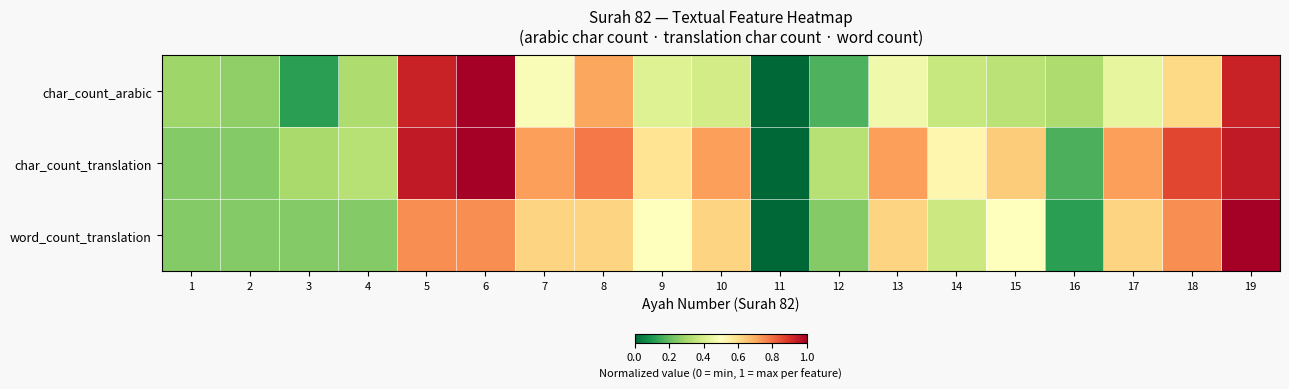

Reading left to right, list all the values displayed in this chart.

char_count_arabic: 1=0.3	2=0.3	3=0.1	4=0.3	5=0.9	6=1.0	7=0.5	8=0.7	9=0.4	10=0.4	11=0.0	12=0.2	13=0.5	14=0.4	15=0.3	16=0.3	17=0.4	18=0.6	19=0.9
char_count_translation: 1=0.2	2=0.2	3=0.3	4=0.3	5=0.9	6=1.0	7=0.7	8=0.8	9=0.6	10=0.7	11=0.0	12=0.3	13=0.7	14=0.5	15=0.6	16=0.2	17=0.7	18=0.9	19=0.9
word_count_translation: 1=0.2	2=0.2	3=0.2	4=0.2	5=0.7	6=0.7	7=0.6	8=0.6	9=0.5	10=0.6	11=0.0	12=0.2	13=0.6	14=0.4	15=0.5	16=0.1	17=0.6	18=0.7	19=1.0